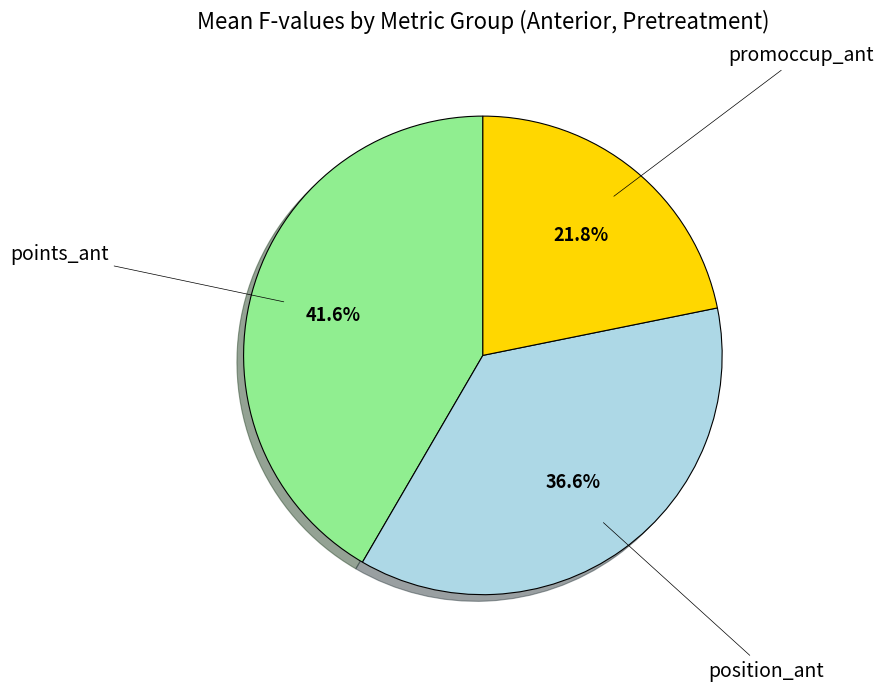

Does any single category account for the majority?

No